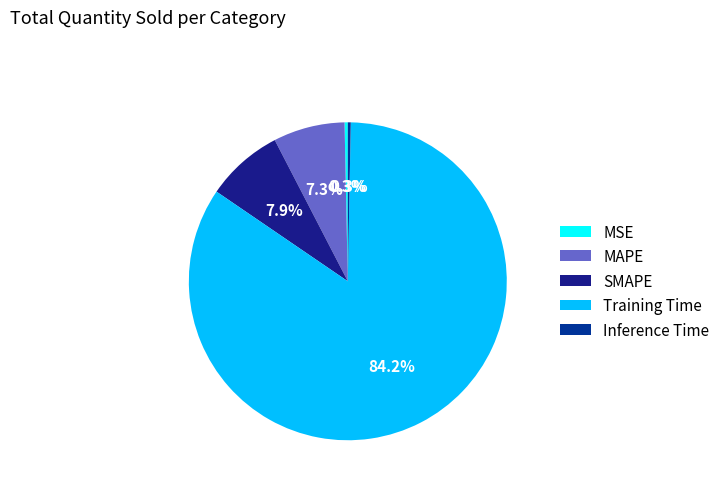

The SMAPE slice represents 16% of the pie. True or false?

False